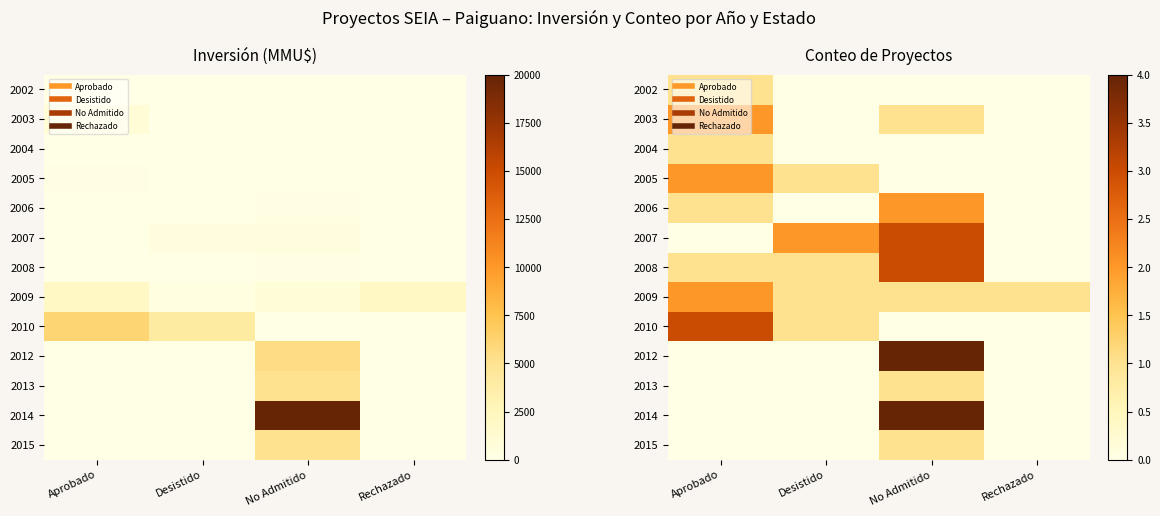

At which category is the sum across all series the highest?

No Admitido